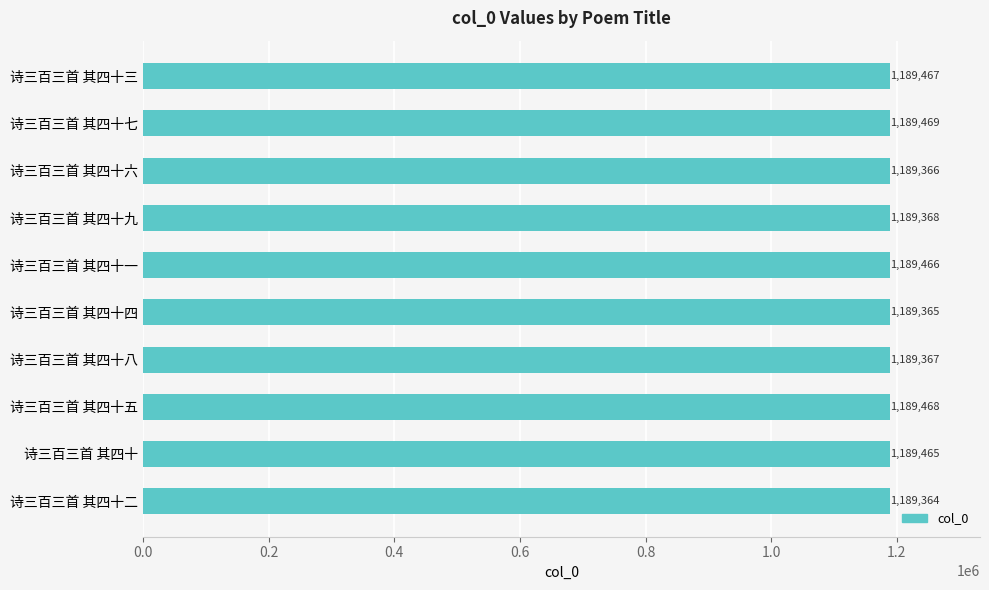

At which category does the chart reach its minimum across all series?

诗三百三首 其四十二